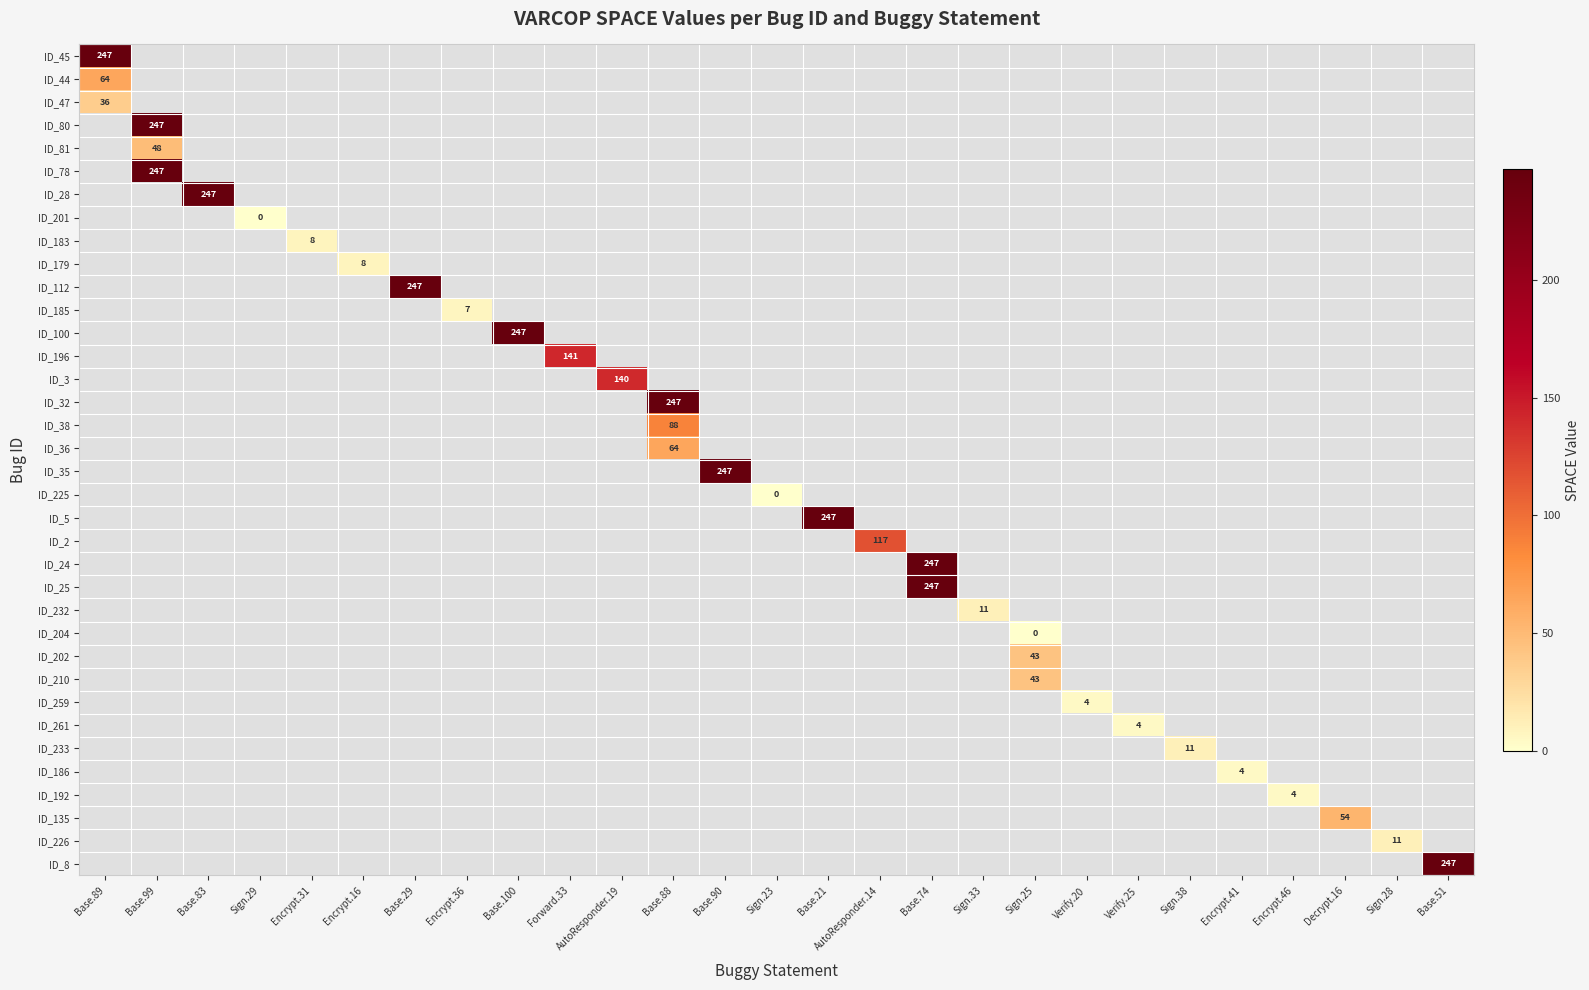

The ID_38 series shows 32.6 at Base.88. True or false?

False